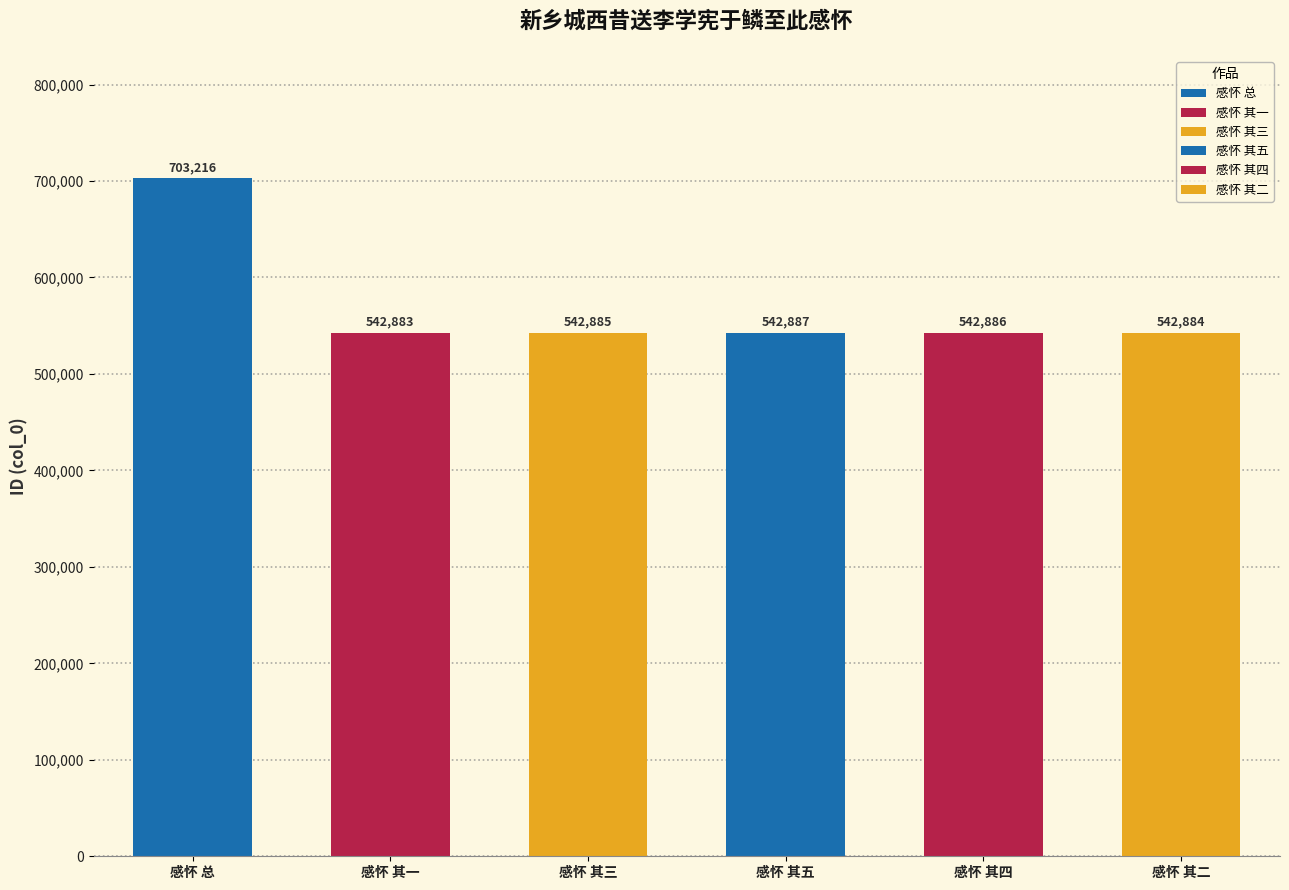

How many categories are shown in the chart?

6